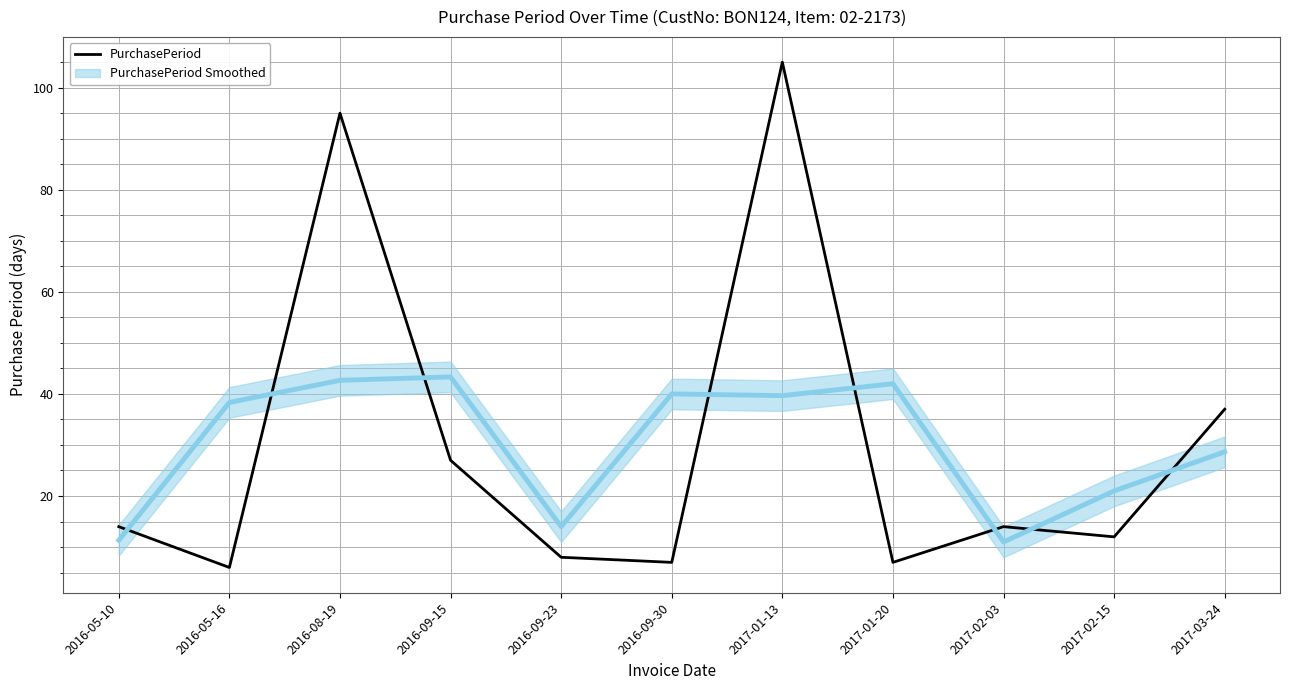

What is the value of the 5th point from the left?

8